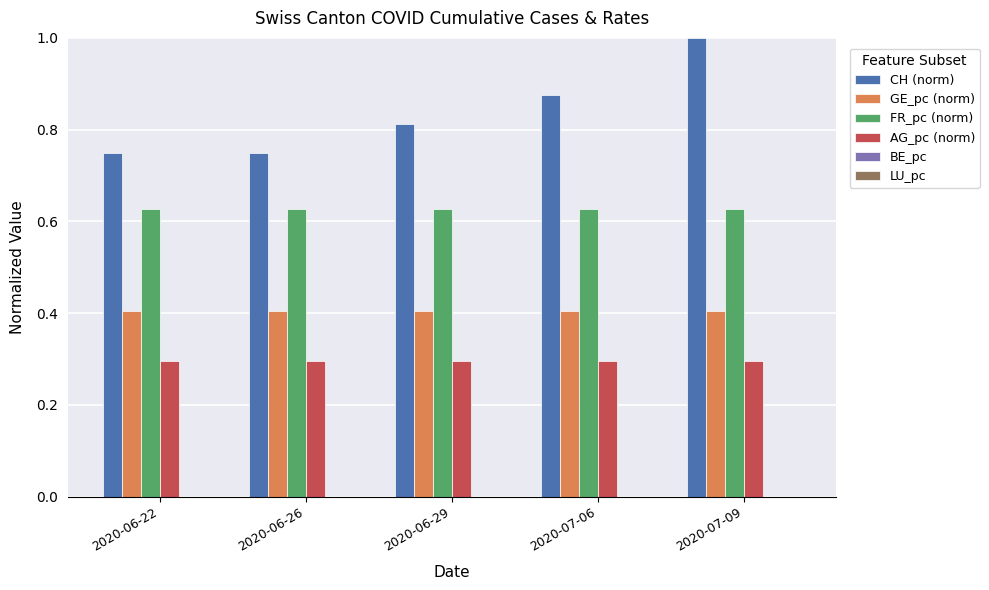

Is it true that AG_pc (norm) equals 0.3 at 2020-07-06?

True